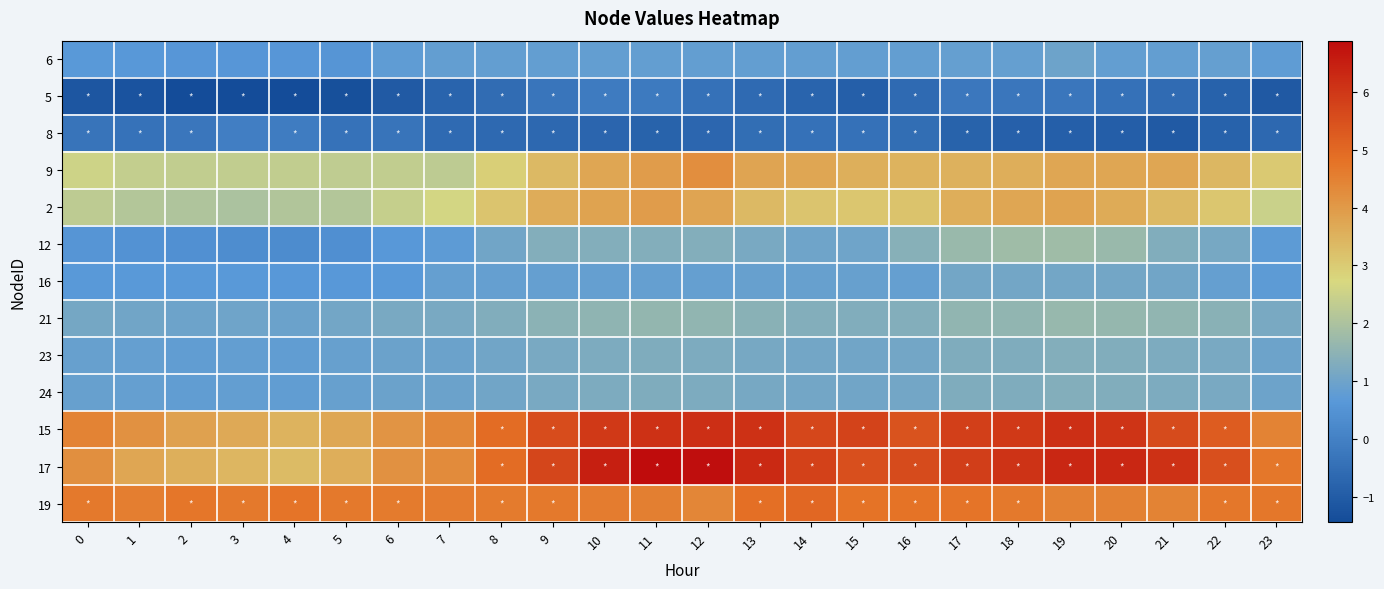

What is the total value across all series at 16?

28.0